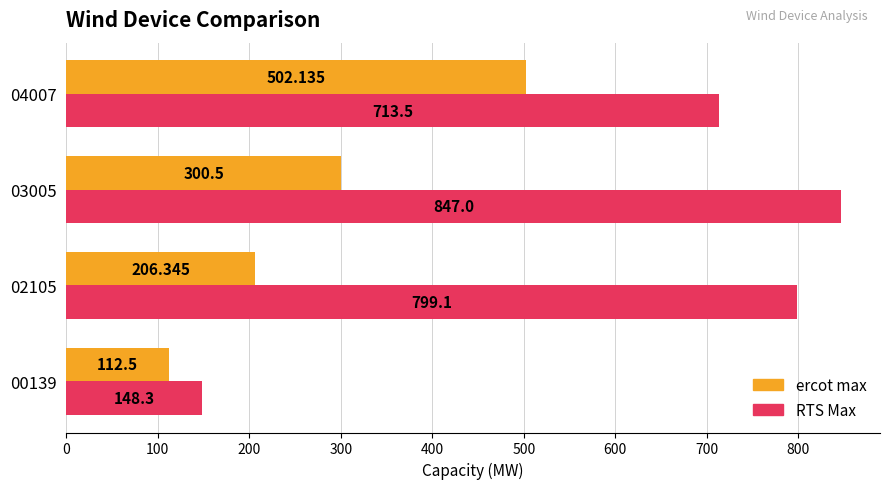

What is the difference between the second highest and minimum values in the ercot max series?

188.0